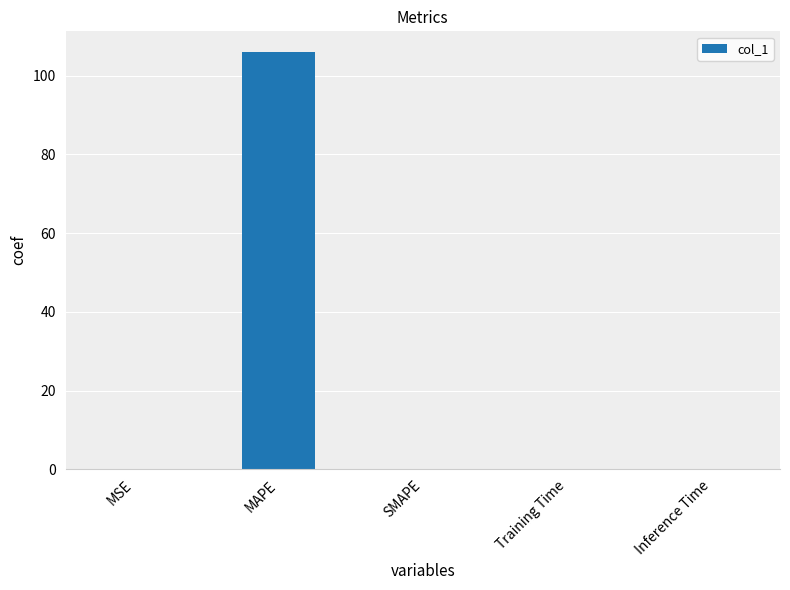

Which has a higher value, SMAPE or MAPE?

MAPE